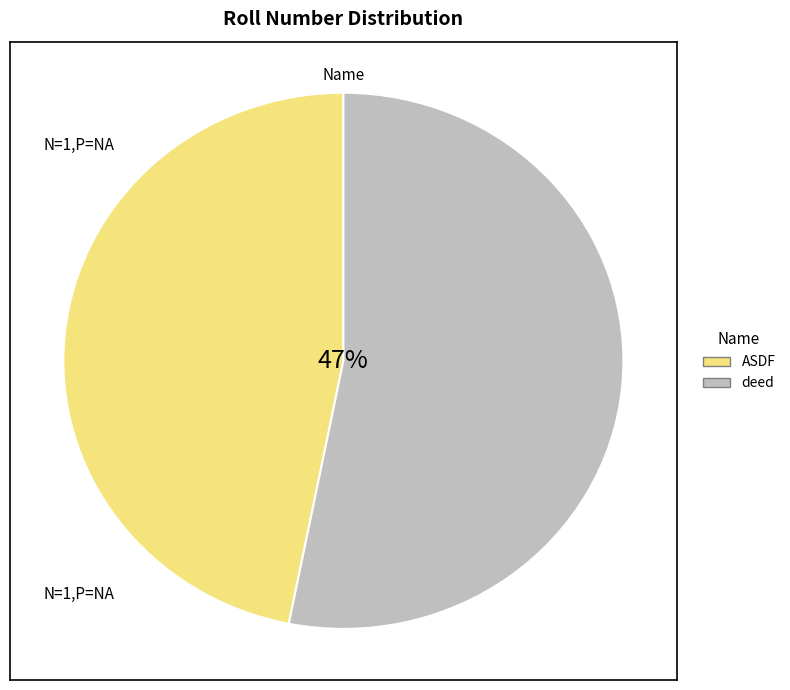

Approximately how many times larger is the value at deed compared to ASDF?

1.1